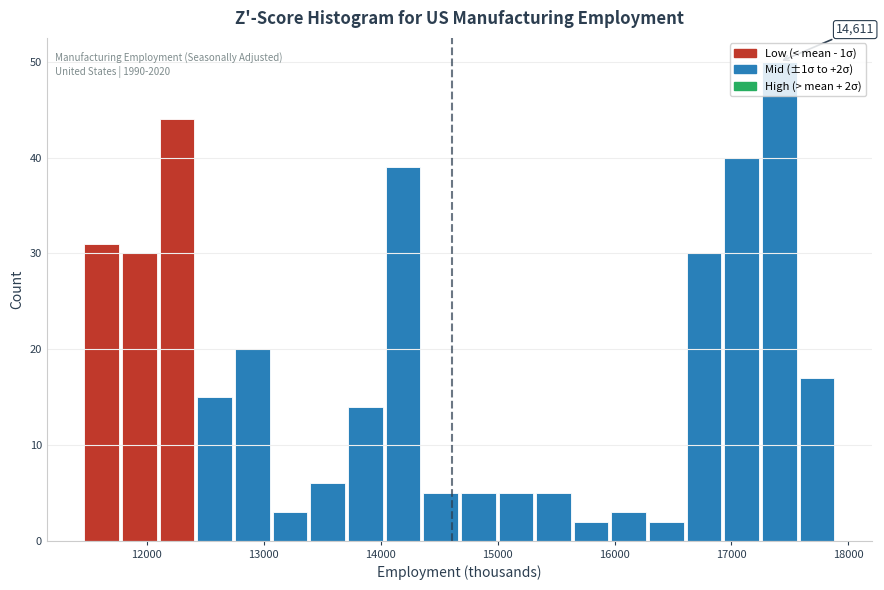

Around what value on the x-axis is the tallest bar? Give the approximate position of its centre, as read against the axis.

17400